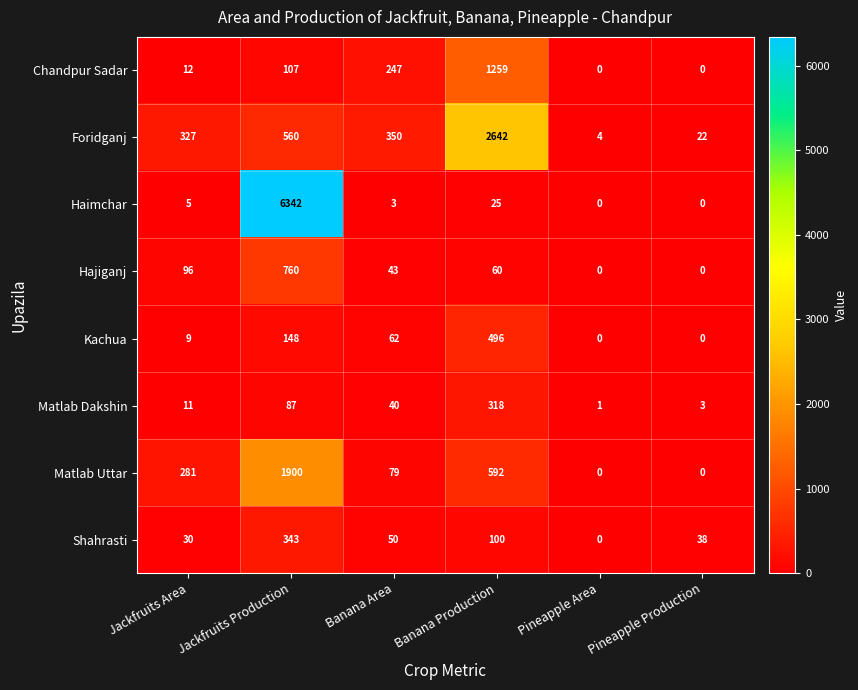

The Matlab Uttar series shows 281 at Jackfruits Area. True or false?

True